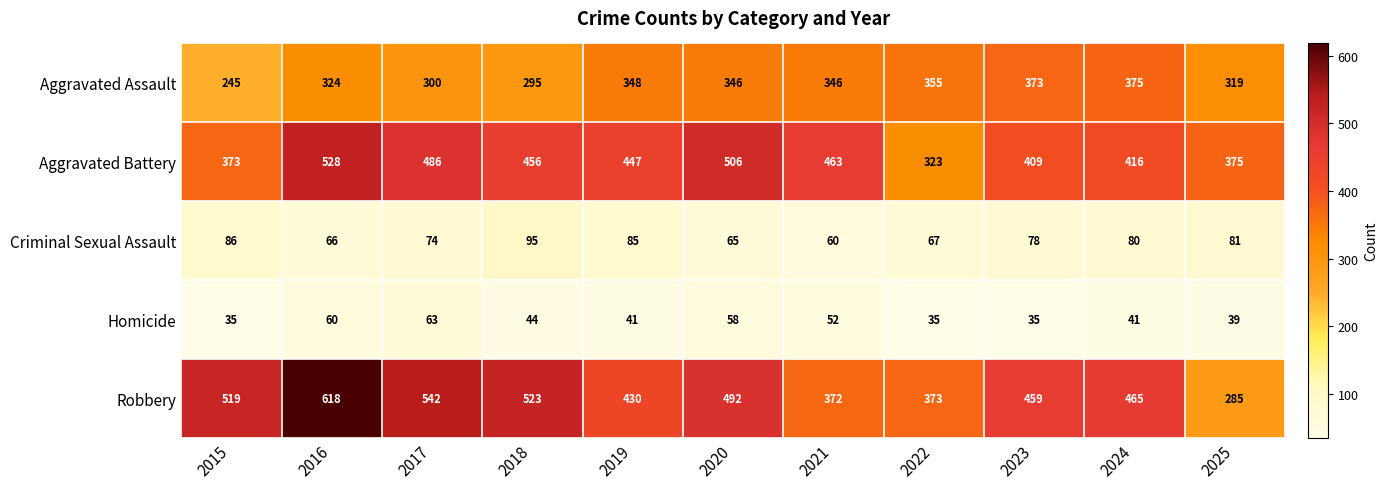

Which series has the largest total across all categories?

Robbery